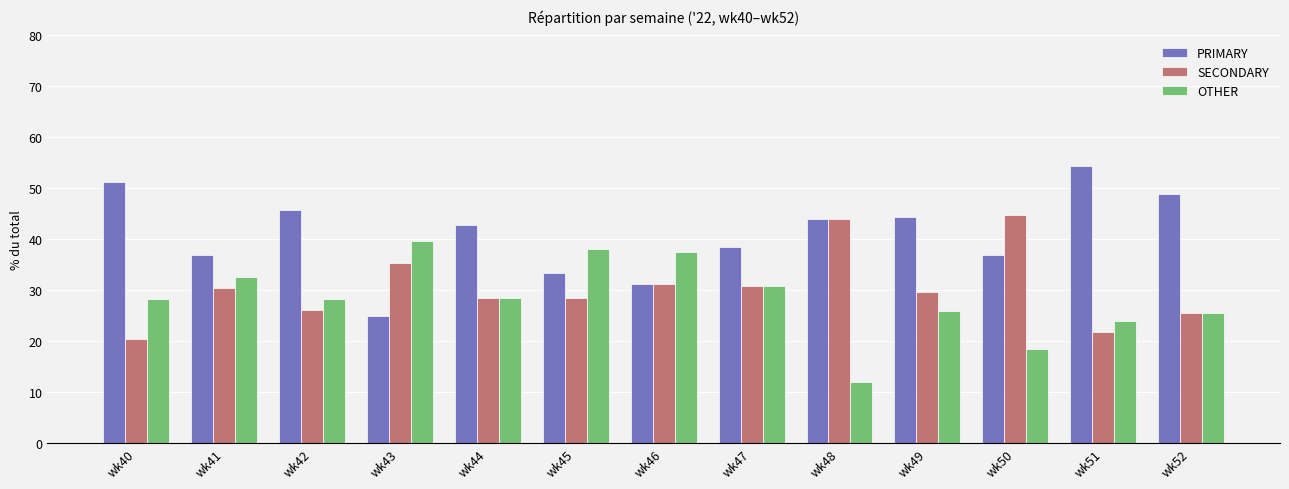

What is the greatest value displayed?

54.3